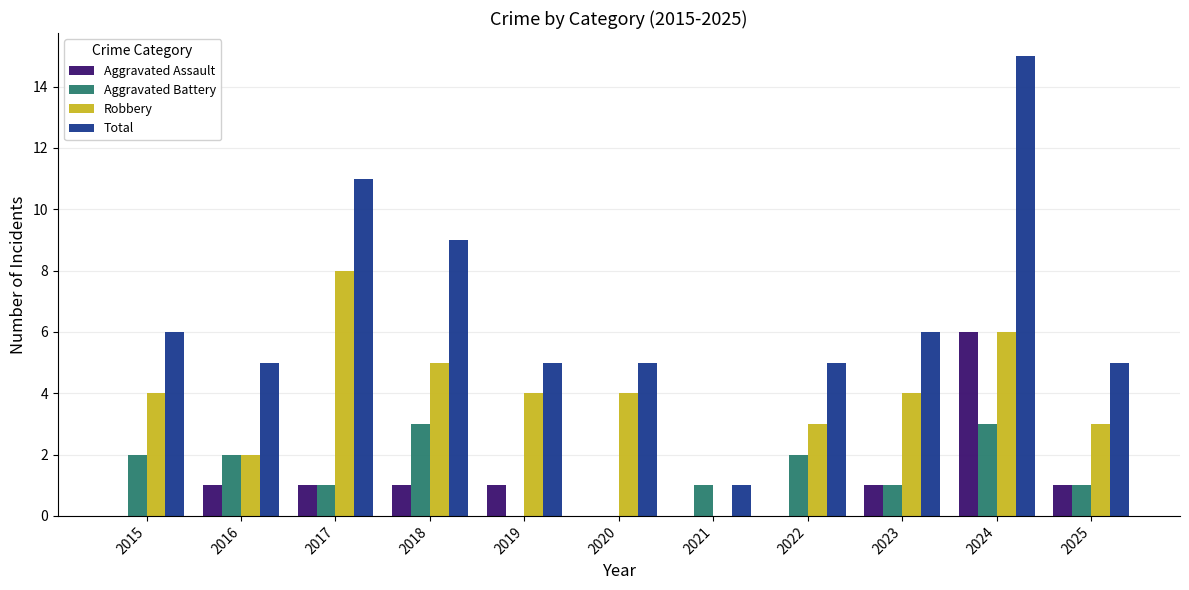

Read the Total value at 2018.

9